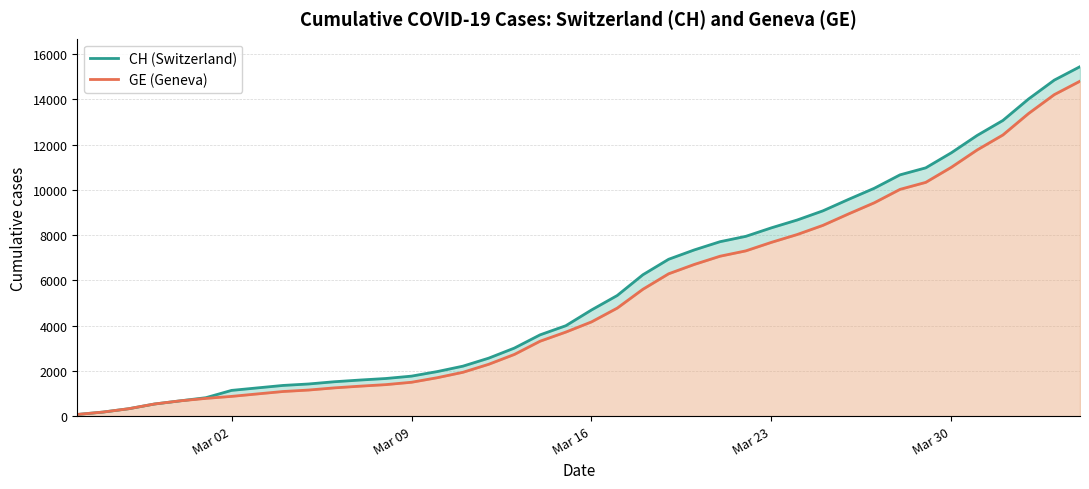

What is the minimum value for CH (Switzerland)?

72